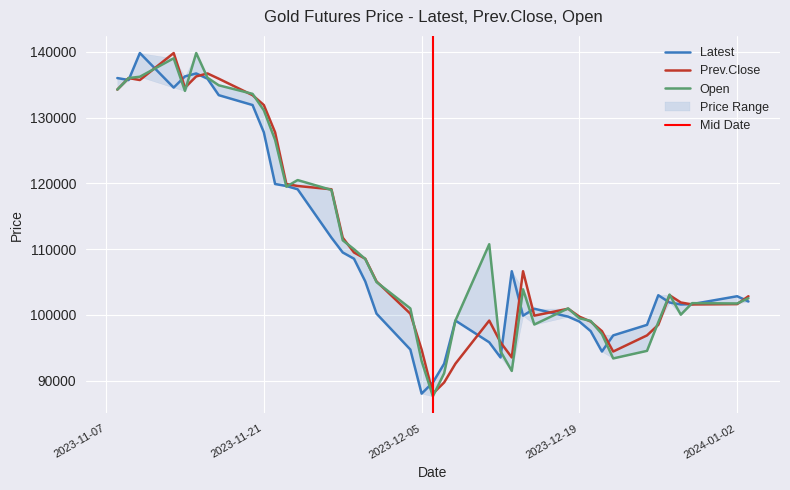

What is the minimum value for Prev.Close?

88050